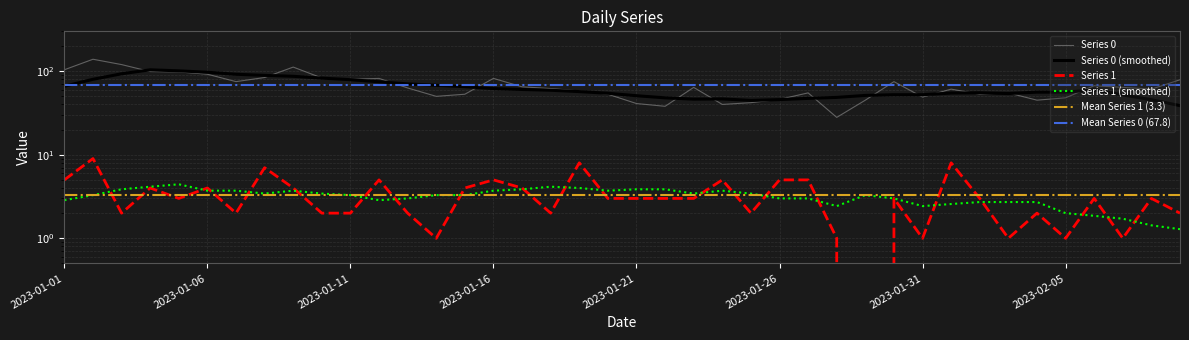

What is the difference between the Series 1 values at 2023-01-17 and 2023-01-11?

2